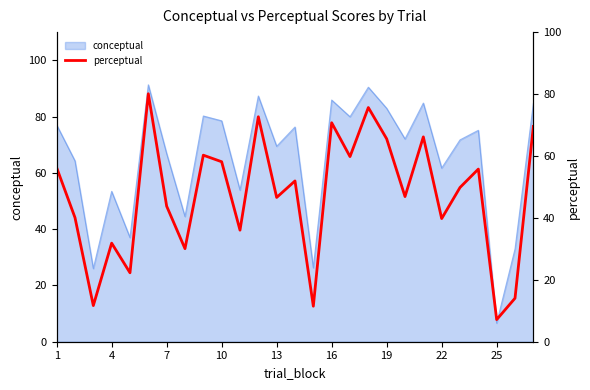

True or false: conceptual has a value of 78.5 at 10.

True